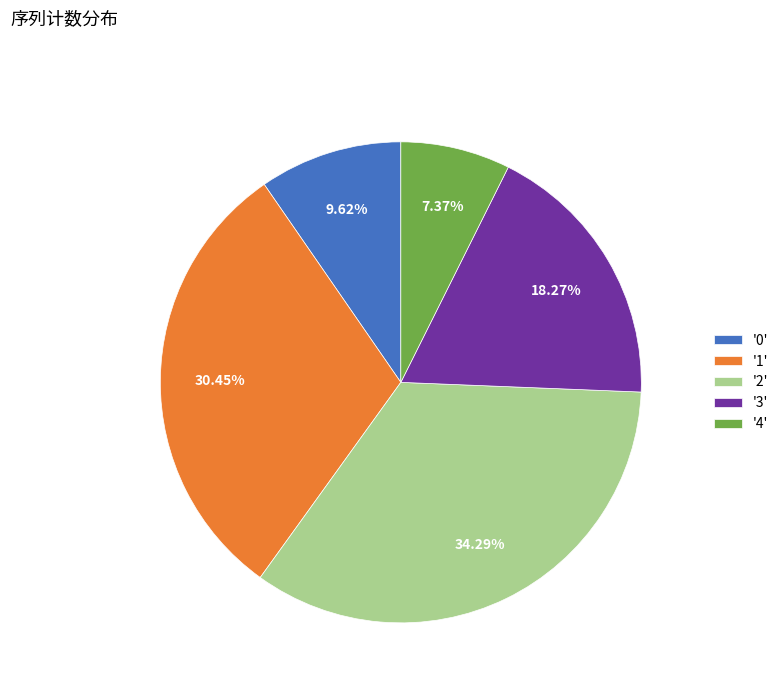

Is there any slice that represents more than half of the pie?

No